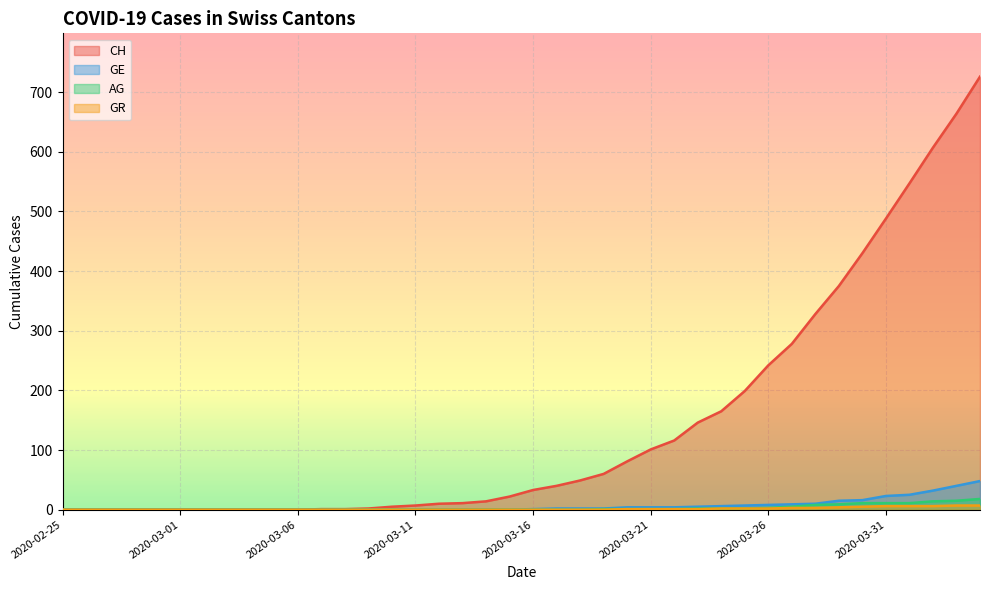

At which category is the sum across all series the highest?

2020-04-04